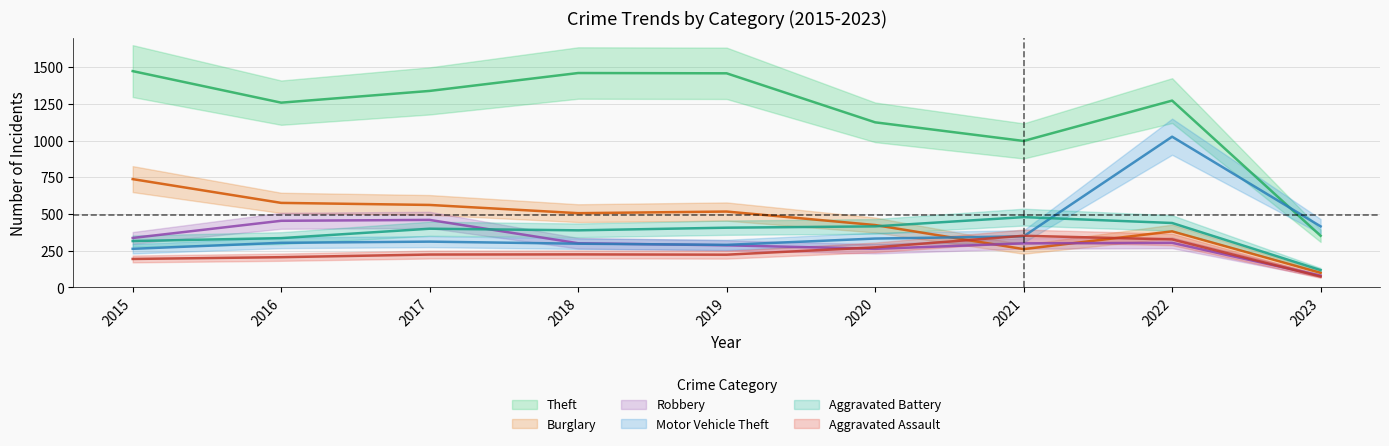

In Robbery, how many points are higher than both neighbors (excluding endpoints)?

2